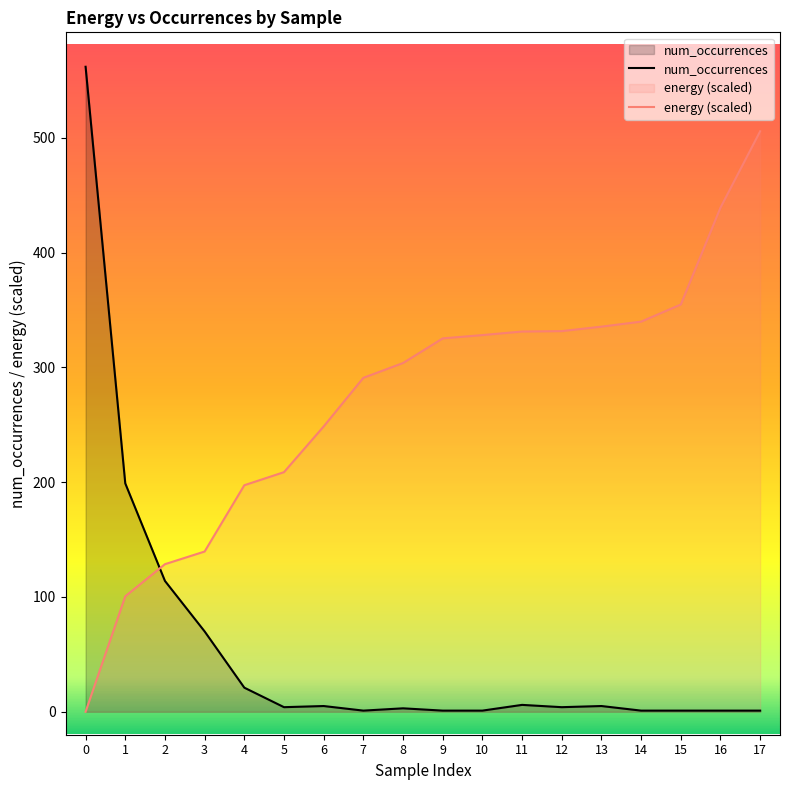

Which category has the highest value in the energy series?

17